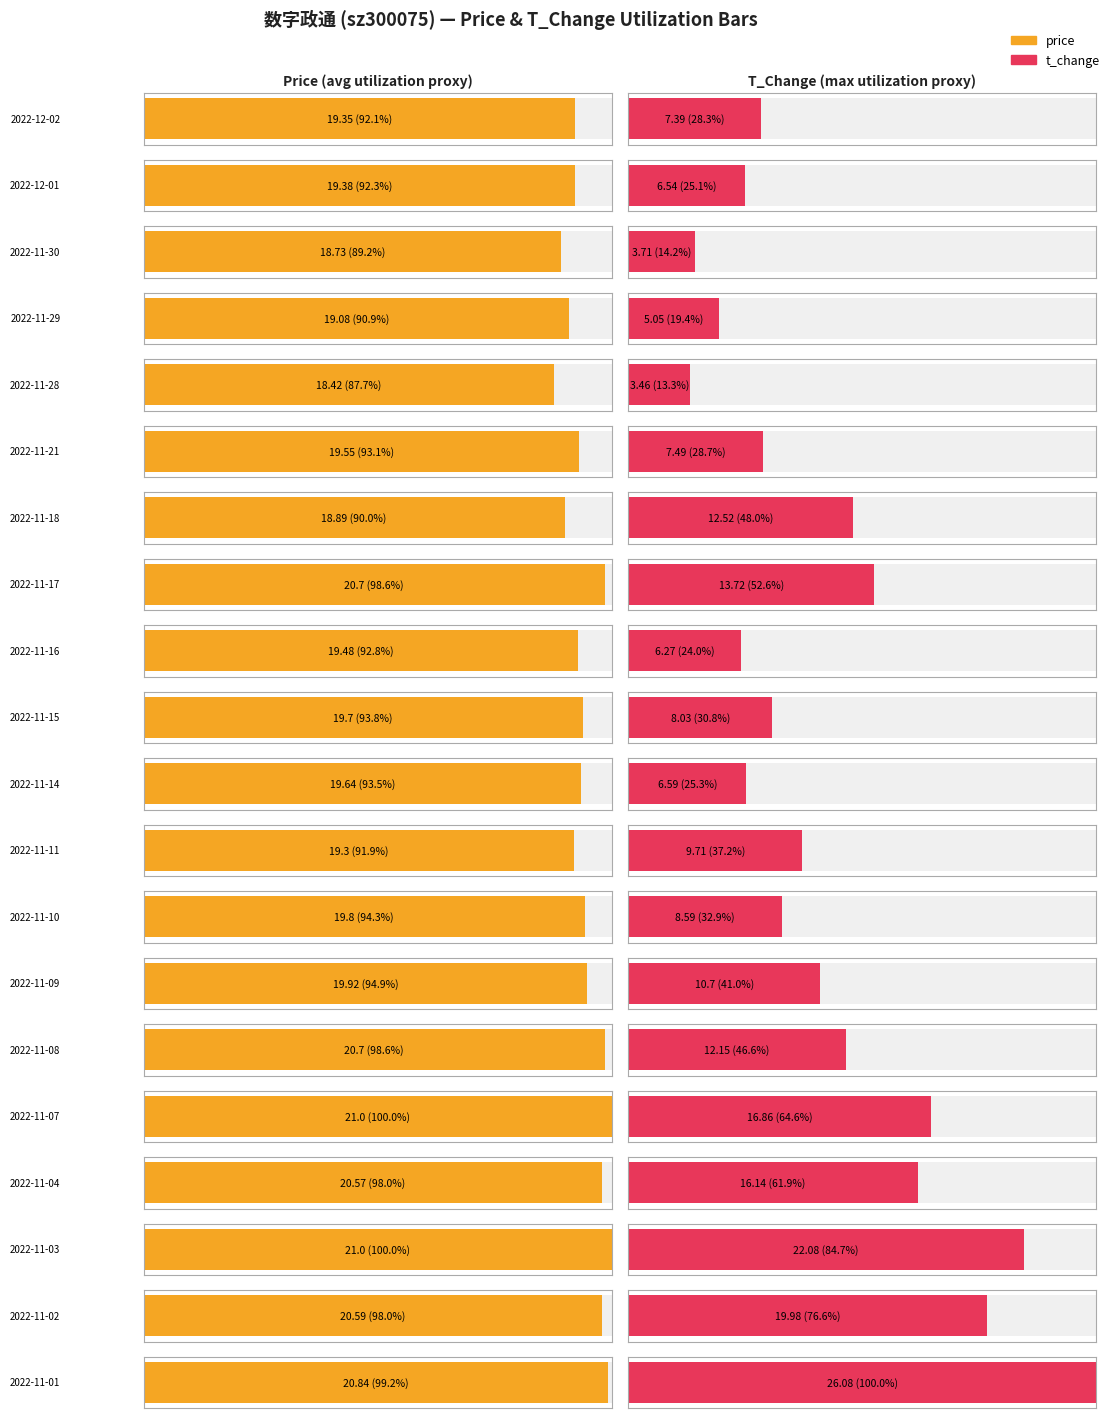

What is the sum of the price values at 2022-11-14 and 2022-11-02?

40.2